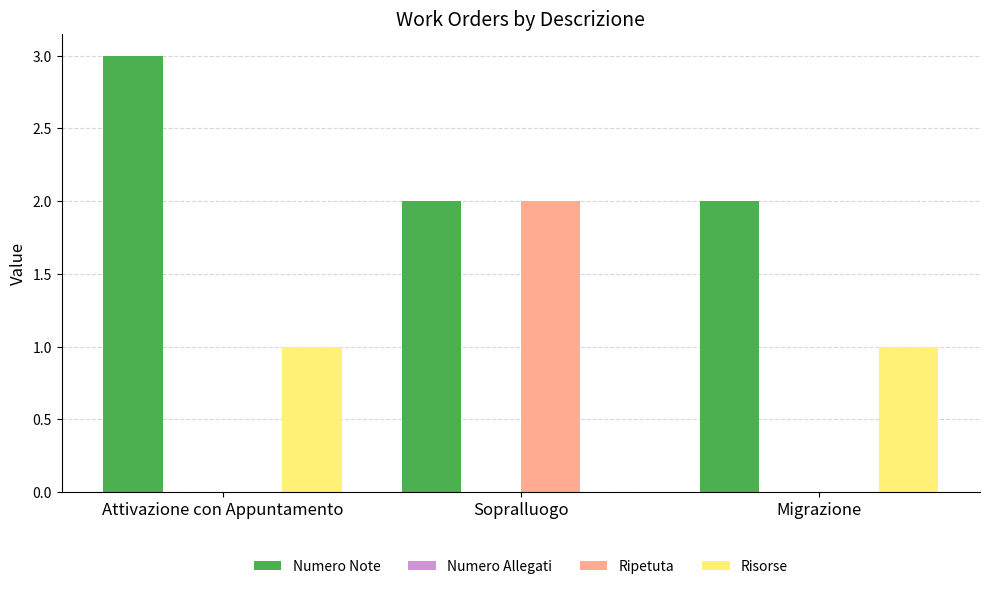

How many values in Risorse are above zero?

2